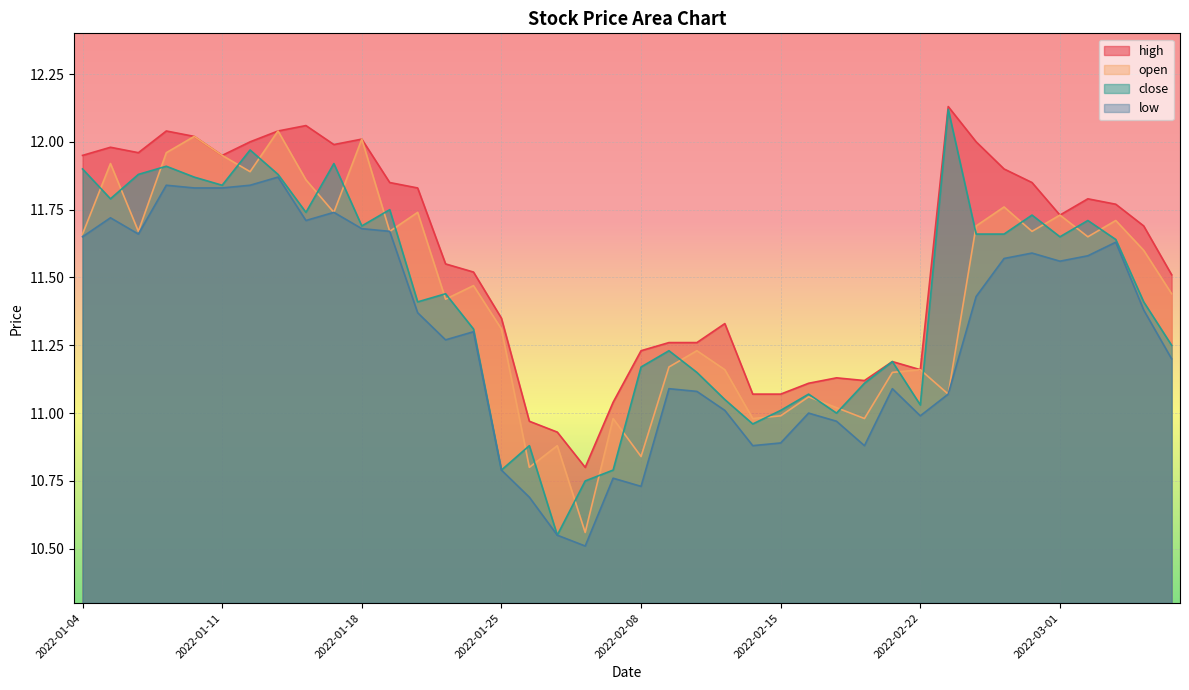

Reading left to right, list all the values displayed in this chart.

high: 2022-01-04=11.9	2022-01-05=12.0	2022-01-06=12.0	2022-01-07=12.0	2022-01-10=12.0	2022-01-11=11.9	2022-01-12=12.0	2022-01-13=12.0	2022-01-14=12.1	2022-01-17=12.0	2022-01-18=12.0	2022-01-19=11.8	2022-01-20=11.8	2022-01-21=11.6	2022-01-24=11.5	2022-01-25=11.3	2022-01-26=11.0	2022-01-27=10.9	2022-01-28=10.8	2022-02-07=11.0	2022-02-08=11.2	2022-02-09=11.3	2022-02-10=11.3	2022-02-11=11.3	2022-02-14=11.1	2022-02-15=11.1	2022-02-16=11.1	2022-02-17=11.1	2022-02-18=11.1	2022-02-21=11.2	2022-02-22=11.2	2022-02-23=12.1	2022-02-24=12.0	2022-02-25=11.9	2022-02-28=11.8	2022-03-01=11.7	2022-03-02=11.8	2022-03-03=11.8	2022-03-04=11.7	2022-03-07=11.5
open: 2022-01-04=11.7	2022-01-05=11.9	2022-01-06=11.7	2022-01-07=12.0	2022-01-10=12.0	2022-01-11=11.9	2022-01-12=11.9	2022-01-13=12.0	2022-01-14=11.9	2022-01-17=11.7	2022-01-18=12.0	2022-01-19=11.7	2022-01-20=11.7	2022-01-21=11.4	2022-01-24=11.5	2022-01-25=11.3	2022-01-26=10.8	2022-01-27=10.9	2022-01-28=10.6	2022-02-07=11.0	2022-02-08=10.8	2022-02-09=11.2	2022-02-10=11.2	2022-02-11=11.2	2022-02-14=11.0	2022-02-15=11.0	2022-02-16=11.1	2022-02-17=11.0	2022-02-18=11.0	2022-02-21=11.2	2022-02-22=11.2	2022-02-23=11.1	2022-02-24=11.7	2022-02-25=11.8	2022-02-28=11.7	2022-03-01=11.7	2022-03-02=11.7	2022-03-03=11.7	2022-03-04=11.6	2022-03-07=11.4
close: 2022-01-04=11.9	2022-01-05=11.8	2022-01-06=11.9	2022-01-07=11.9	2022-01-10=11.9	2022-01-11=11.8	2022-01-12=12.0	2022-01-13=11.9	2022-01-14=11.7	2022-01-17=11.9	2022-01-18=11.7	2022-01-19=11.8	2022-01-20=11.4	2022-01-21=11.4	2022-01-24=11.3	2022-01-25=10.8	2022-01-26=10.9	2022-01-27=10.6	2022-01-28=10.8	2022-02-07=10.8	2022-02-08=11.2	2022-02-09=11.2	2022-02-10=11.2	2022-02-11=11.1	2022-02-14=11.0	2022-02-15=11.0	2022-02-16=11.1	2022-02-17=11.0	2022-02-18=11.1	2022-02-21=11.2	2022-02-22=11.0	2022-02-23=12.1	2022-02-24=11.7	2022-02-25=11.7	2022-02-28=11.7	2022-03-01=11.7	2022-03-02=11.7	2022-03-03=11.6	2022-03-04=11.4	2022-03-07=11.2
low: 2022-01-04=11.7	2022-01-05=11.7	2022-01-06=11.7	2022-01-07=11.8	2022-01-10=11.8	2022-01-11=11.8	2022-01-12=11.8	2022-01-13=11.9	2022-01-14=11.7	2022-01-17=11.7	2022-01-18=11.7	2022-01-19=11.7	2022-01-20=11.4	2022-01-21=11.3	2022-01-24=11.3	2022-01-25=10.8	2022-01-26=10.7	2022-01-27=10.6	2022-01-28=10.5	2022-02-07=10.8	2022-02-08=10.7	2022-02-09=11.1	2022-02-10=11.1	2022-02-11=11.0	2022-02-14=10.9	2022-02-15=10.9	2022-02-16=11.0	2022-02-17=11.0	2022-02-18=10.9	2022-02-21=11.1	2022-02-22=11.0	2022-02-23=11.1	2022-02-24=11.4	2022-02-25=11.6	2022-02-28=11.6	2022-03-01=11.6	2022-03-02=11.6	2022-03-03=11.6	2022-03-04=11.4	2022-03-07=11.2